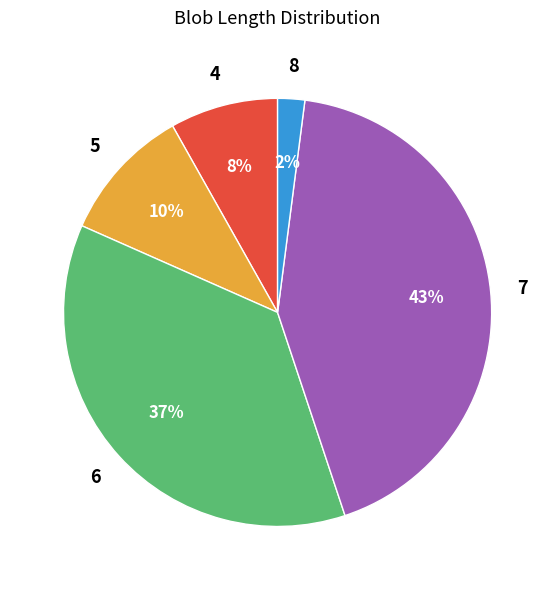

To the nearest percent, what is the average slice percentage?

20%